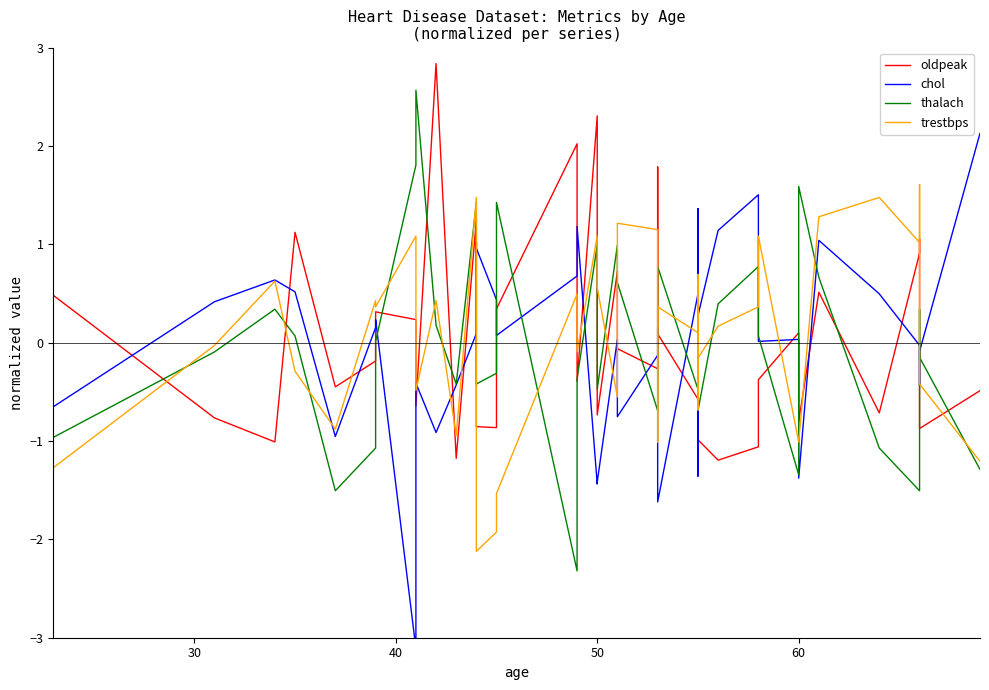

Which series has the largest total across all categories?

thalach